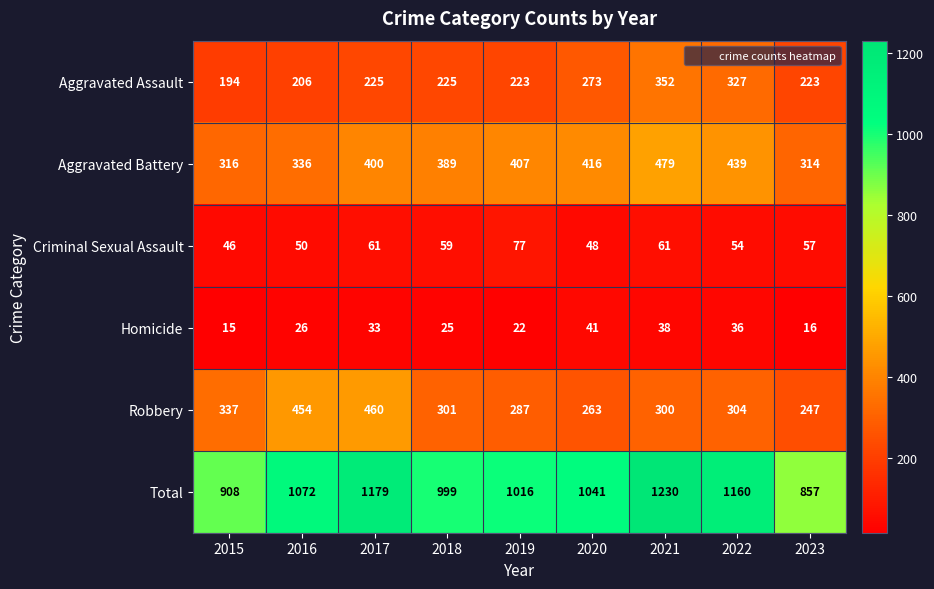

Is the value of Homicide at 2019 greater than the value of Criminal Sexual Assault at 2018?

No